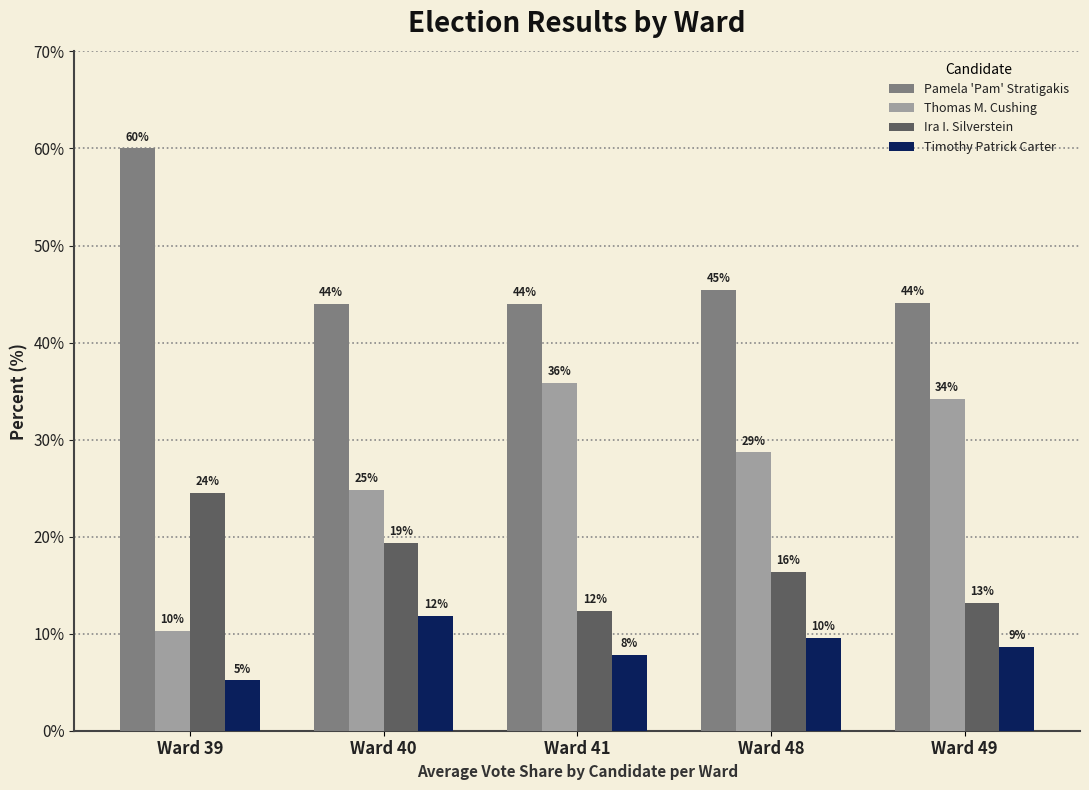

Does the chart contain stacked bars?

No